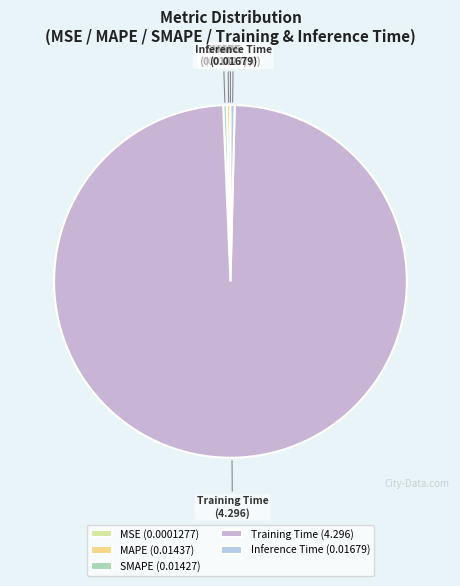

Is there any slice that represents more than half of the pie?

Yes